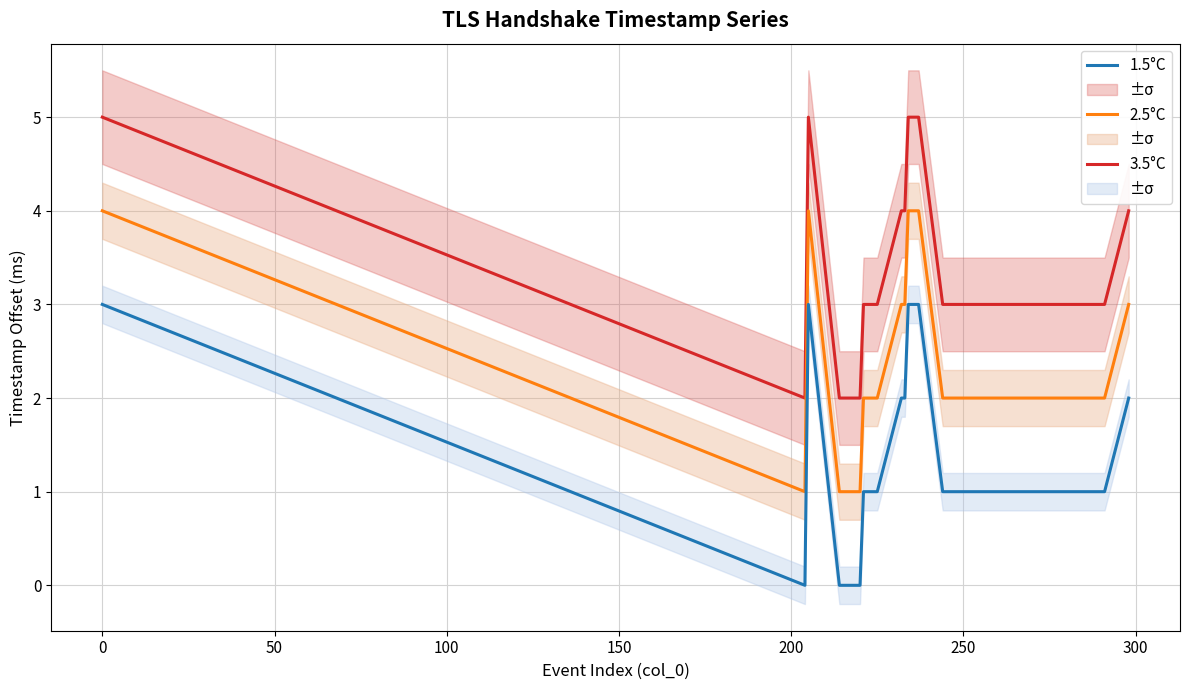

How many interior local valleys does the 3.5°C series have?

1